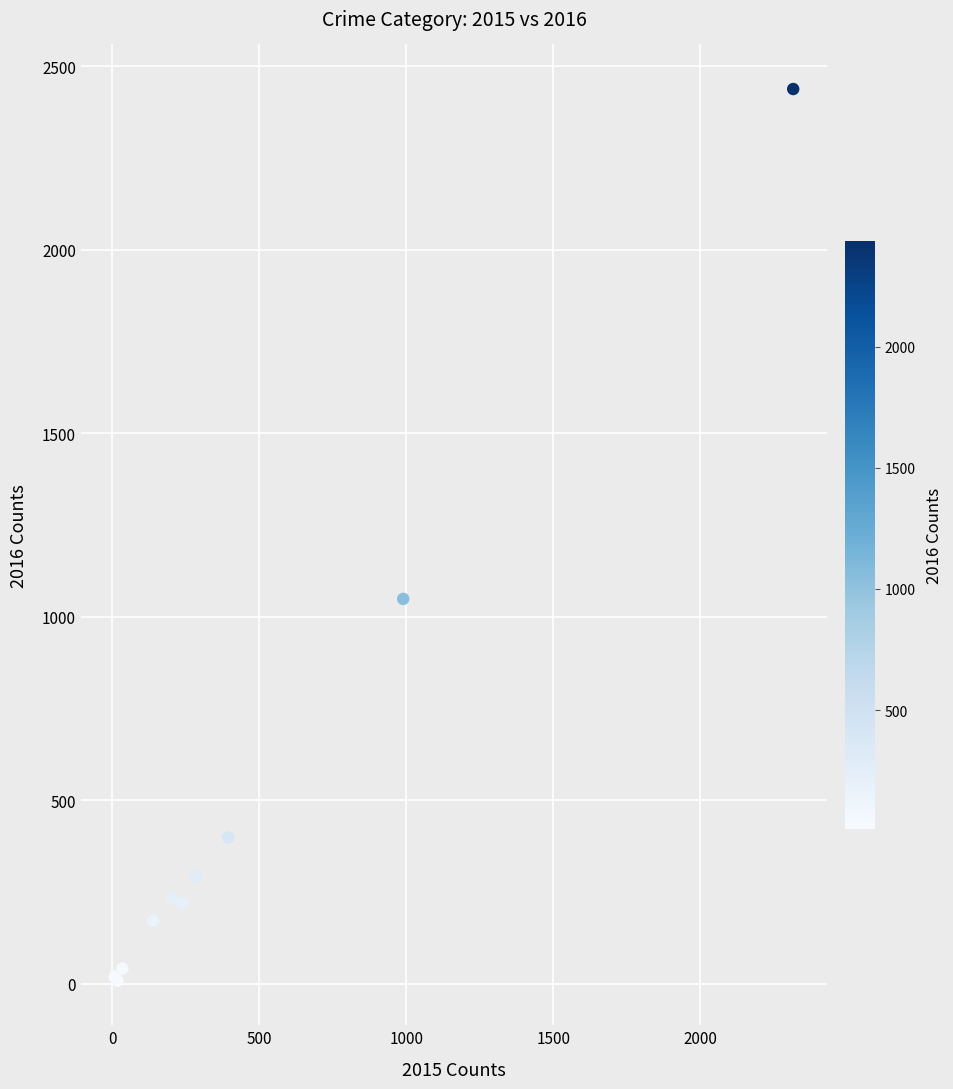

What Y value in the scatter plot is closest to 1223?

1049